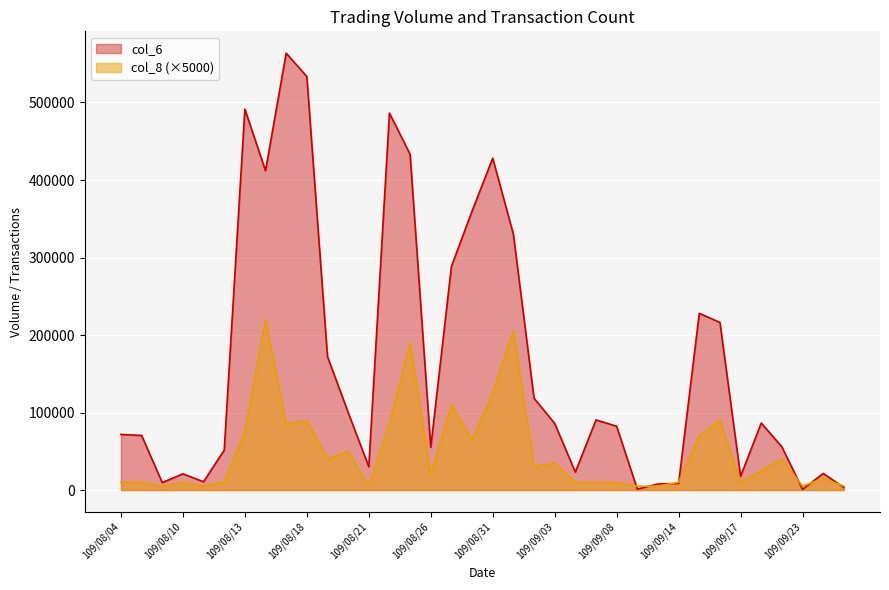

What is the label of the 4th point from the right?

109/09/22